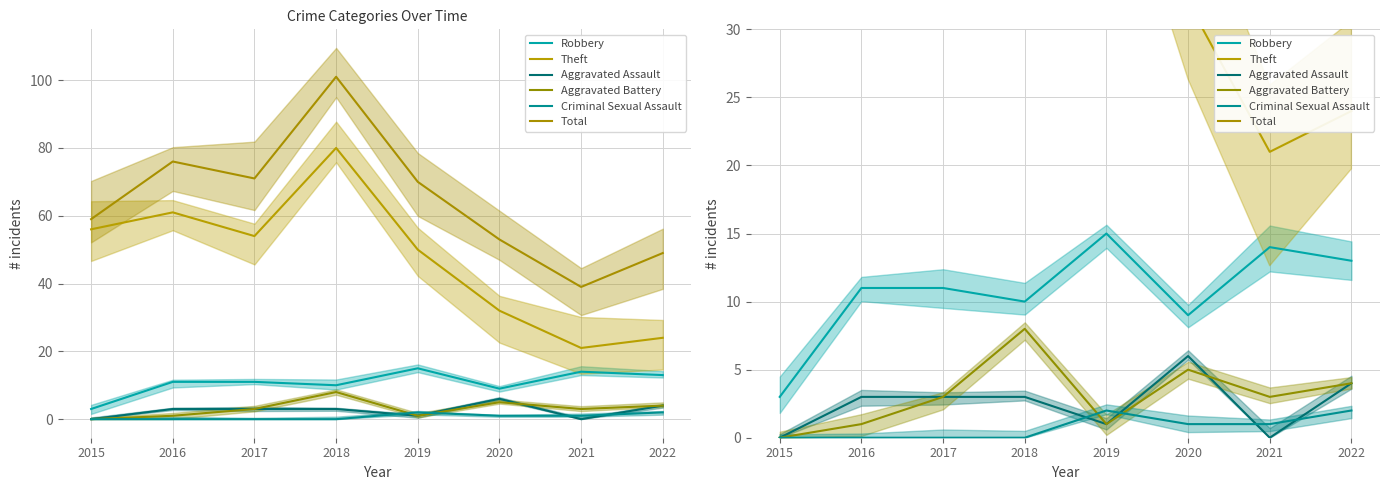

True or false: Aggravated Battery and Robbery intersect in this chart.

False